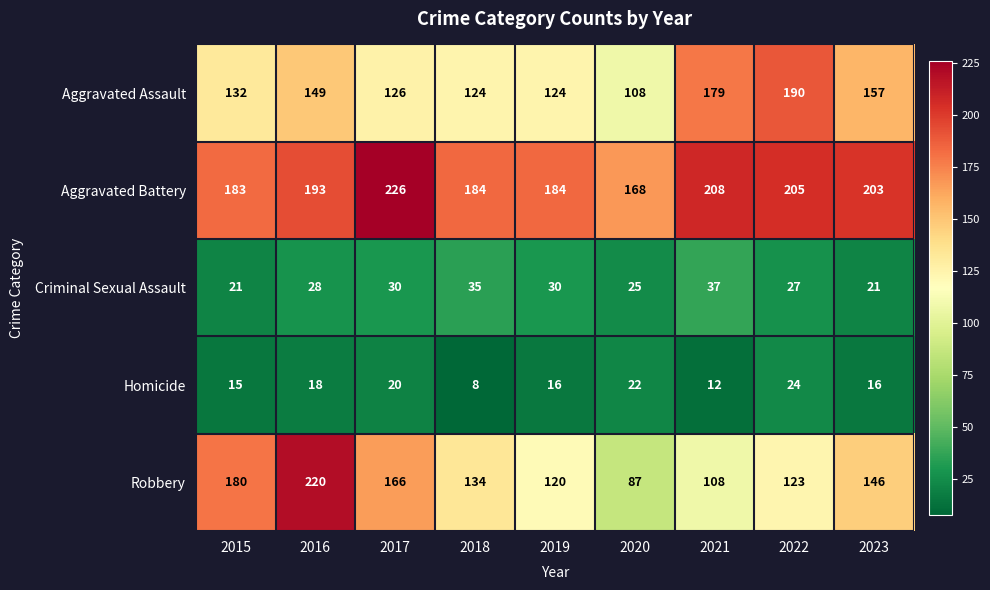

What is the minimum value shown in the chart?

8